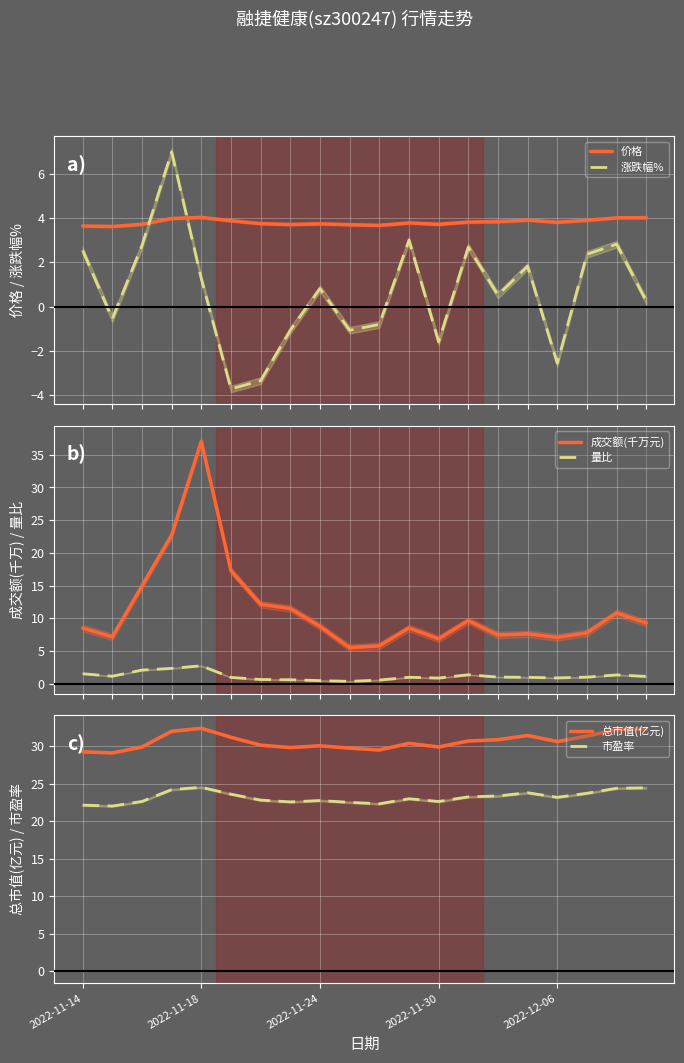

What is the total value across all series at 18?

75.6